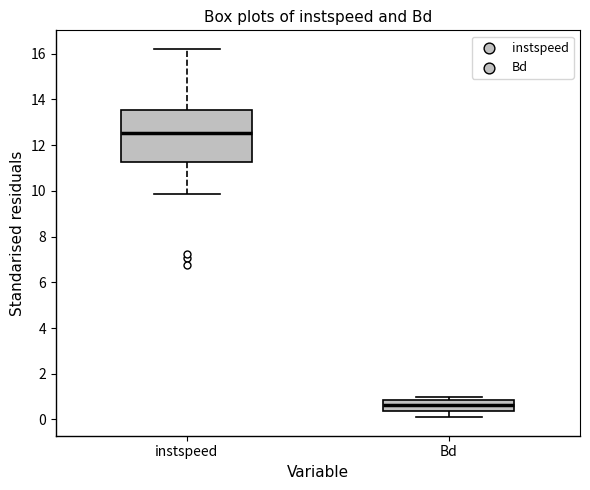

Which box is the tallest, from its lower edge to its upper edge?

instspeed